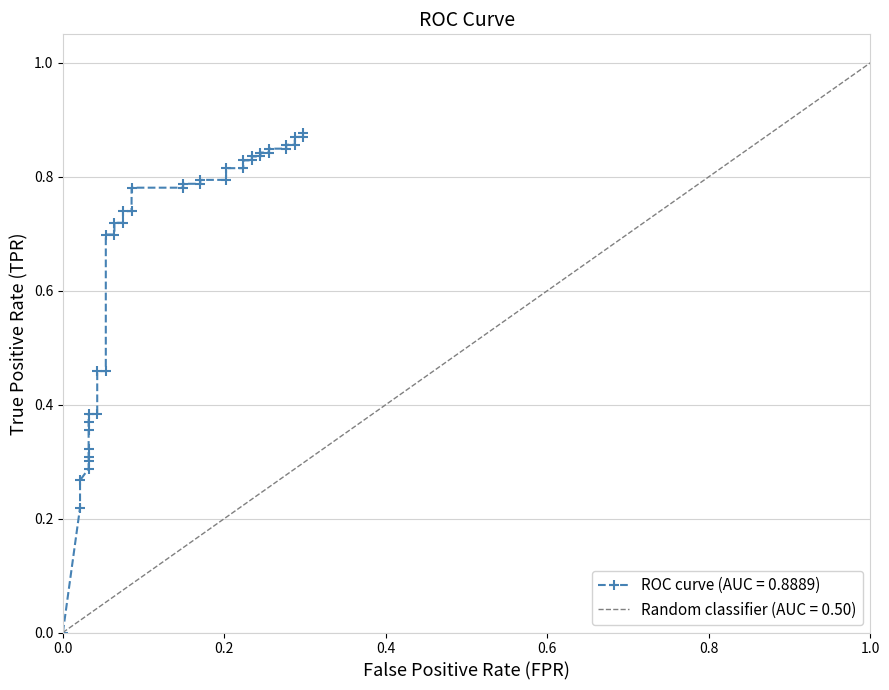

What is the label of the 40th point from the right?

fpr